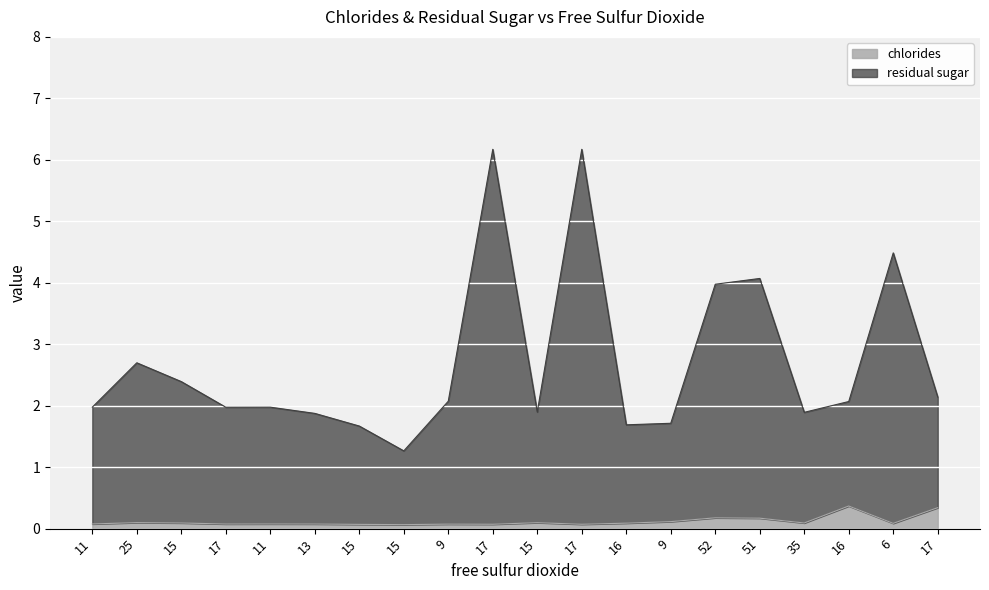

Which series has the largest total across all categories?

residual sugar